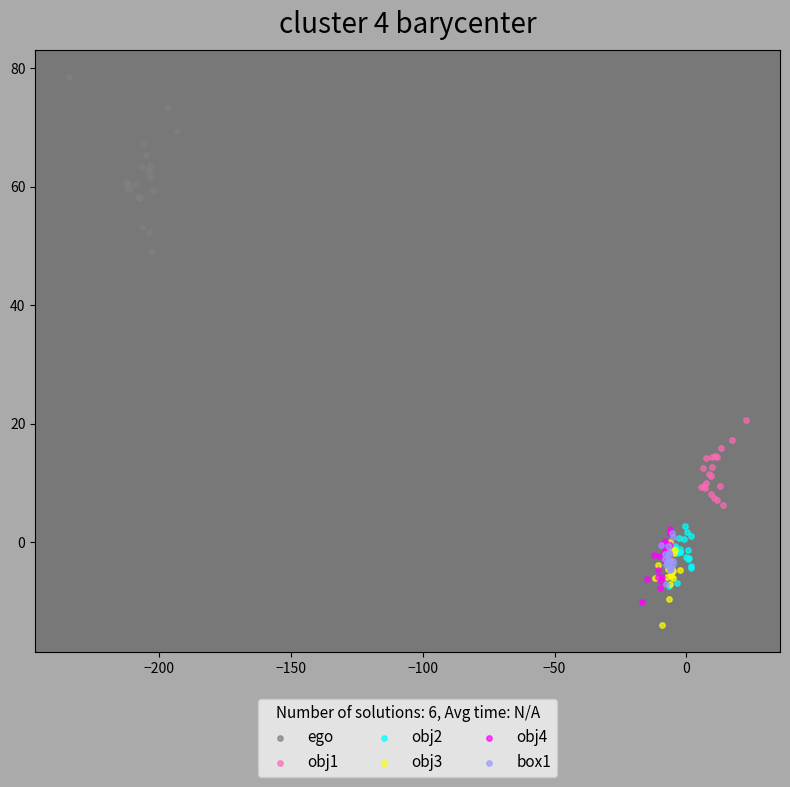

Which series reaches the maximum Y coordinate?

ego